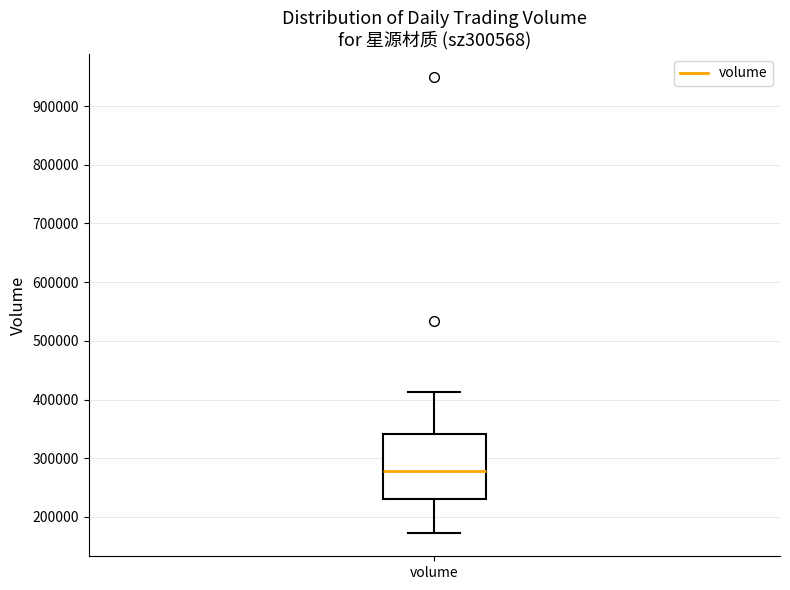

Transcribe this box plot: give where the median line is, the range the box spans, and where the two whiskers end, as read against the y-axis. The values are not printed on the chart, so give them approximately, as read against the axis.

median 280000, box 230000 to 340000, whiskers 170000 to 410000